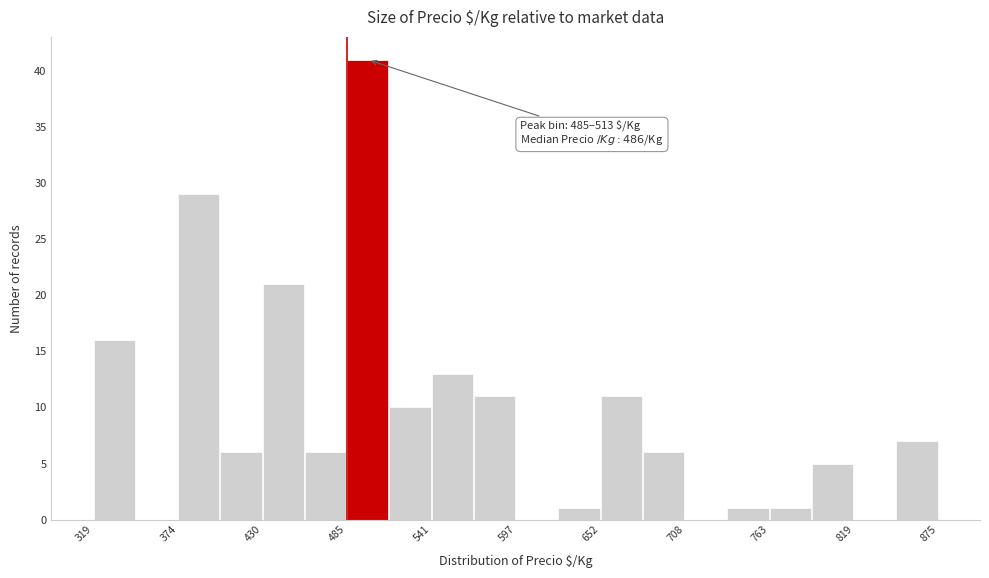

Around what value on the x-axis is the tallest bar? Give the approximate position of its centre, as read against the axis.

500